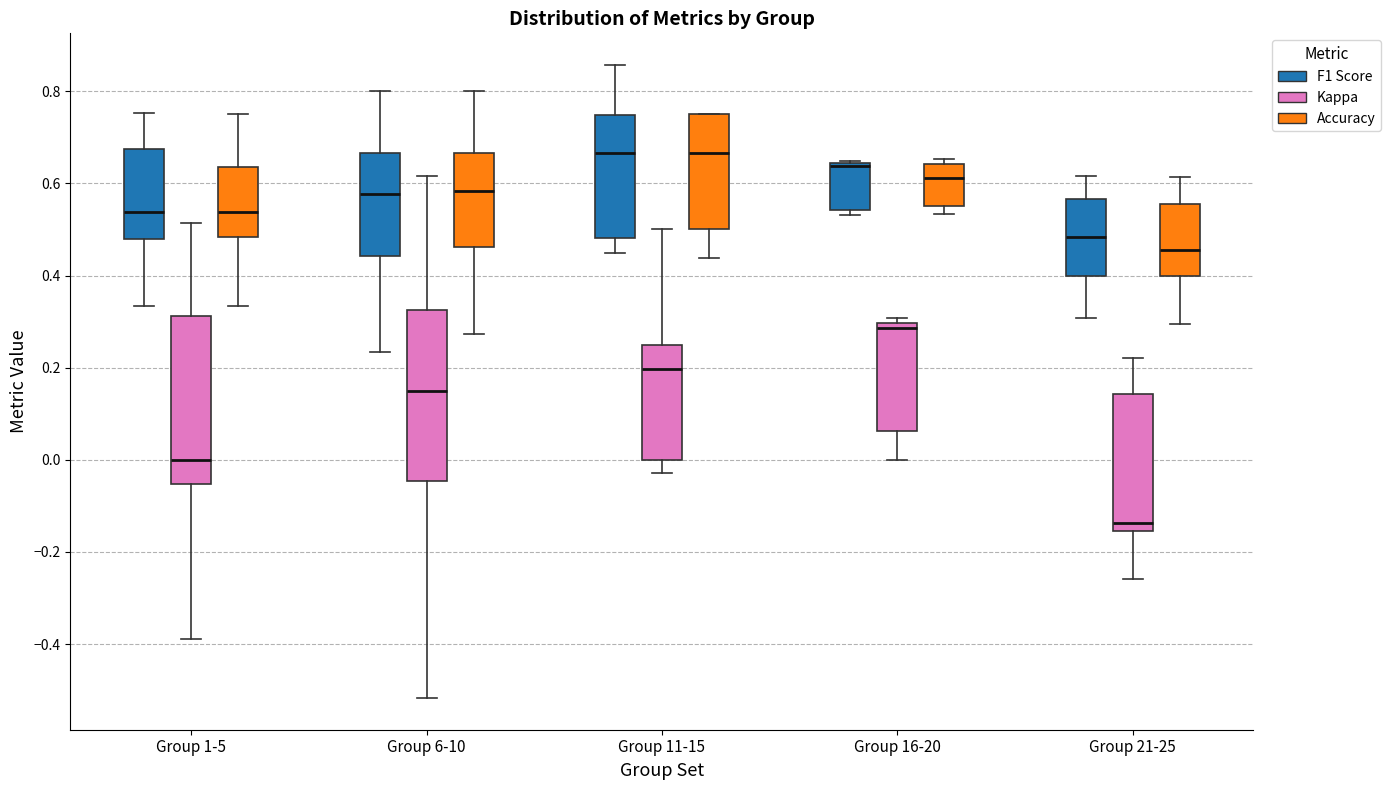

Reading left to right, read every box against the y-axis: the position of its median line, the range the box covers, and the ends of its whiskers. The values are not printed on the chart, so give them approximately, as read against the axis.

Group 1-5 (F1 Score): median 0.54, box 0.48 to 0.68, whiskers 0.34 to 0.76
Group 1-5 (Kappa): median 0.00, box -0.06 to 0.32, whiskers -0.38 to 0.52
Group 1-5 (Accuracy): median 0.54, box 0.48 to 0.64, whiskers 0.34 to 0.76
Group 6-10 (F1 Score): median 0.58, box 0.44 to 0.66, whiskers 0.24 to 0.80
Group 6-10 (Kappa): median 0.14, box -0.04 to 0.32, whiskers -0.52 to 0.62
Group 6-10 (Accuracy): median 0.58, box 0.46 to 0.66, whiskers 0.28 to 0.80
Group 11-15 (F1 Score): median 0.66, box 0.48 to 0.74, whiskers 0.44 to 0.86
Group 11-15 (Kappa): median 0.20, box 0.00 to 0.26, whiskers -0.02 to 0.50
Group 11-15 (Accuracy): median 0.66, box 0.50 to 0.76, whiskers 0.44 to 0.76
Group 16-20 (F1 Score): median 0.64 (just below the box's upper edge), box 0.54 to 0.64, whiskers 0.54 (just below the box's lower edge) to 0.64
Group 16-20 (Kappa): median 0.28, box 0.06 to 0.30, whiskers 0.00 to 0.30 (just above the box's upper edge)
Group 16-20 (Accuracy): median 0.62, box 0.56 to 0.64, whiskers 0.54 to 0.66
Group 21-25 (F1 Score): median 0.48, box 0.40 to 0.56, whiskers 0.30 to 0.62
Group 21-25 (Kappa): median -0.14, box -0.16 to 0.14, whiskers -0.26 to 0.22
Group 21-25 (Accuracy): median 0.46, box 0.40 to 0.56, whiskers 0.30 to 0.62